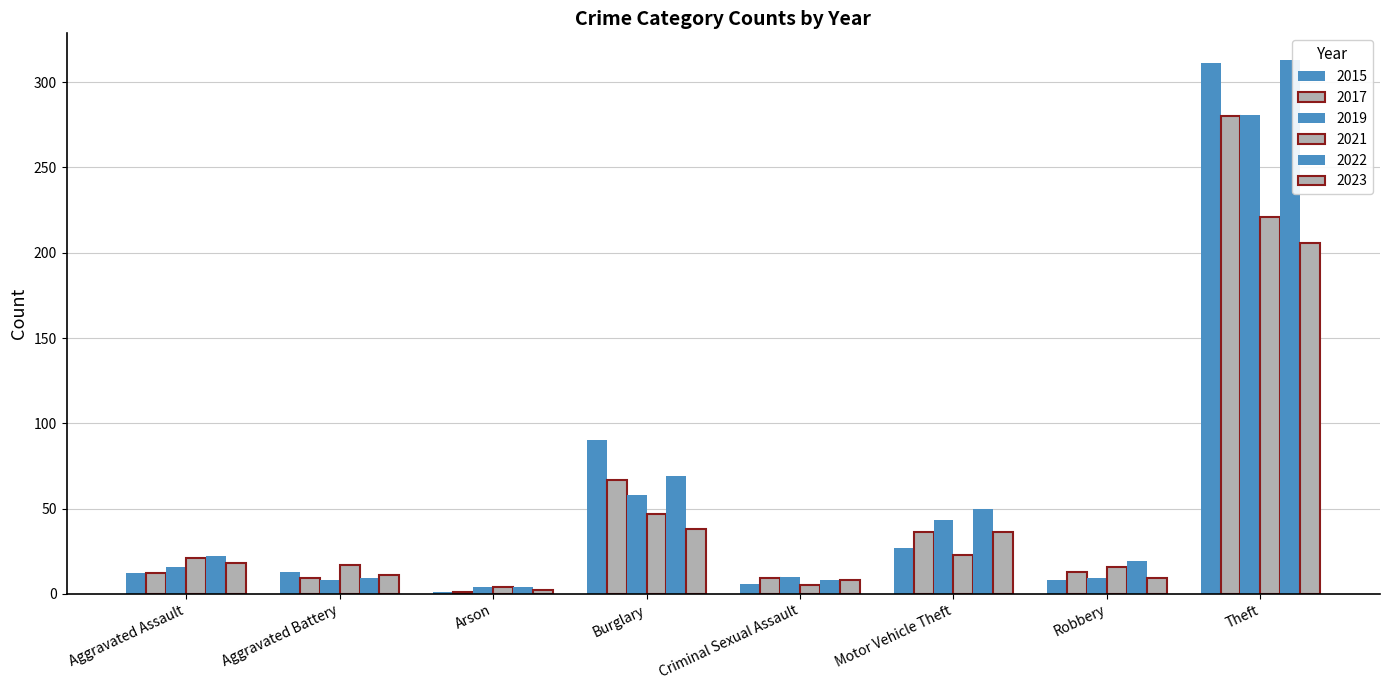

How many bars are there in each group?

6